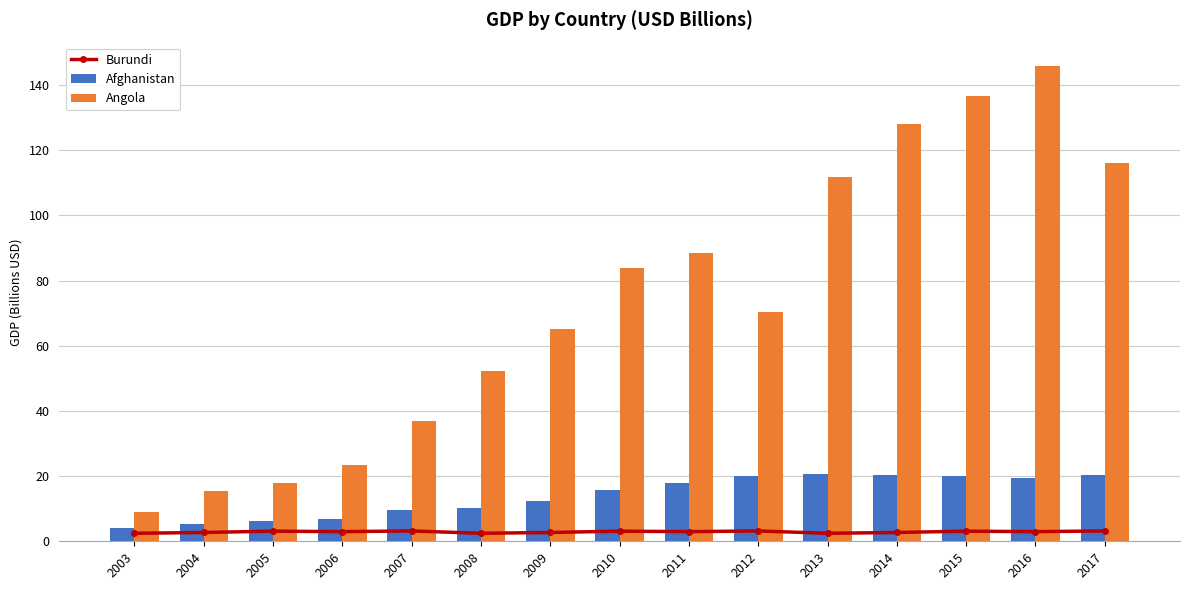

Which category has the highest value in the Angola series?

2016